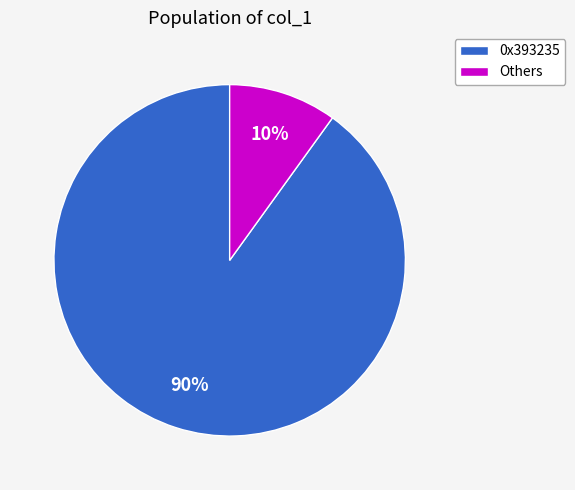

To the nearest percent, what is the average slice percentage?

50%